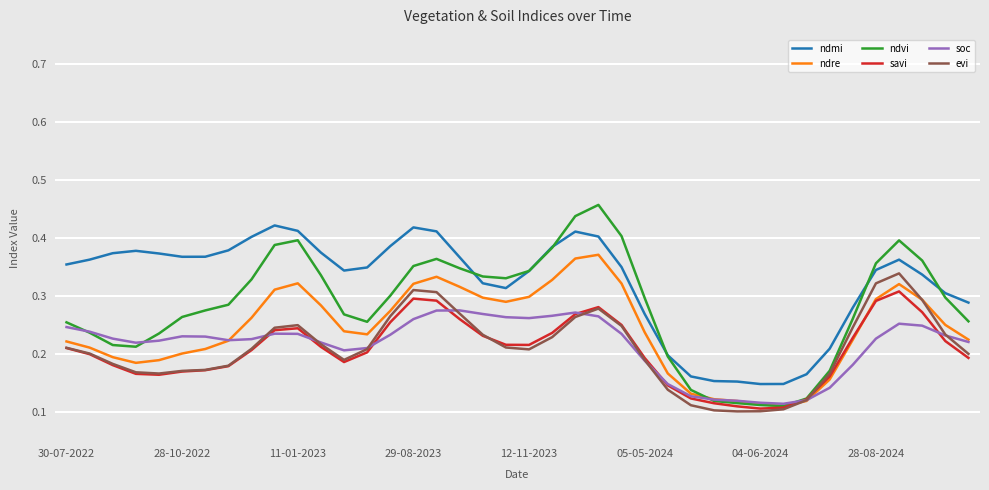

True or false: ndmi and savi cross at least once.

False